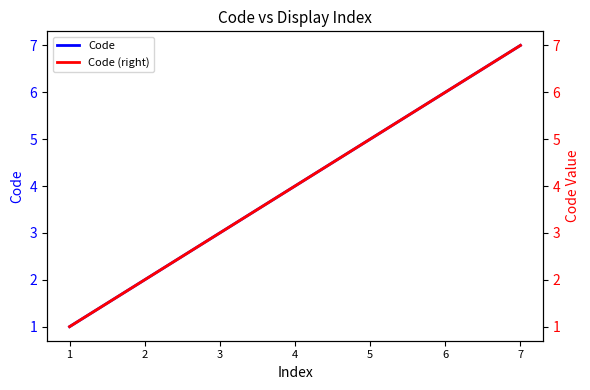

Reading left to right, list all the values displayed in this chart.

Code: 1=1	2=2	3=3	4=4	5=5	6=6	7=7
Code (right): 1=1	2=2	3=3	4=4	5=5	6=6	7=7